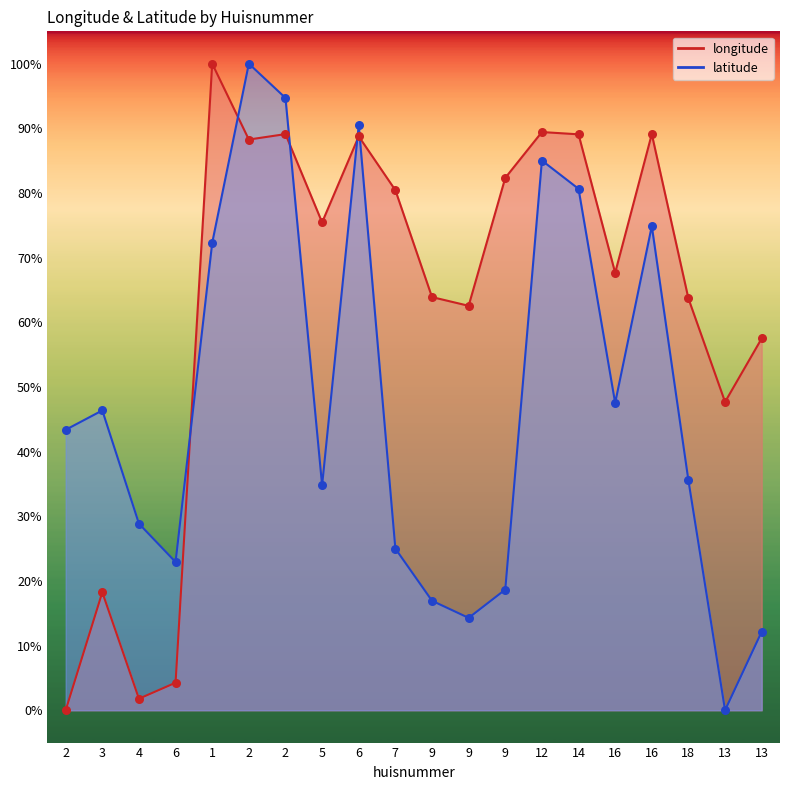

At how many categories does at least one series exceed 43?

18